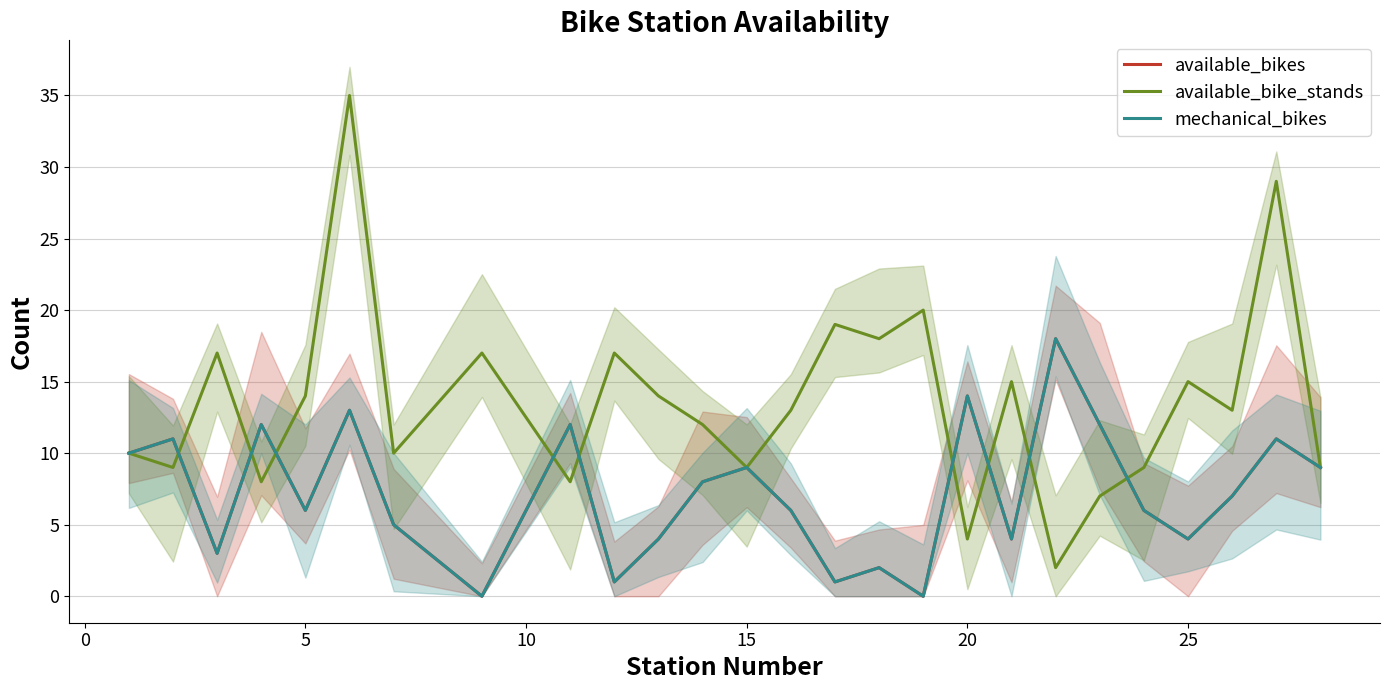

What is the value of the available_bikes point at the 19th from the left?

4